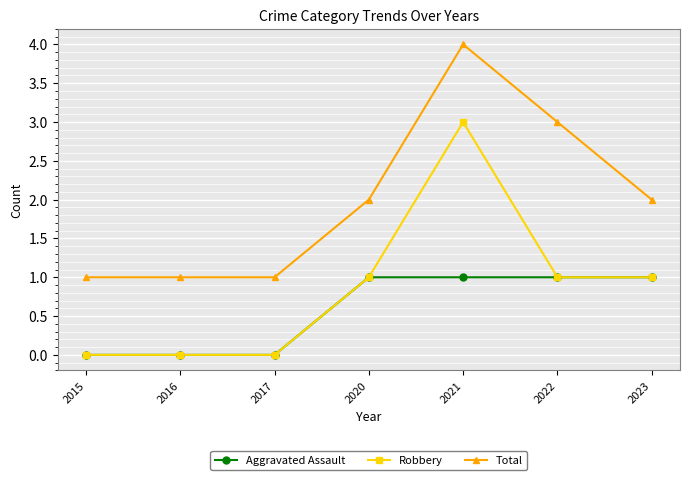

Which series has the largest total across all categories?

Total